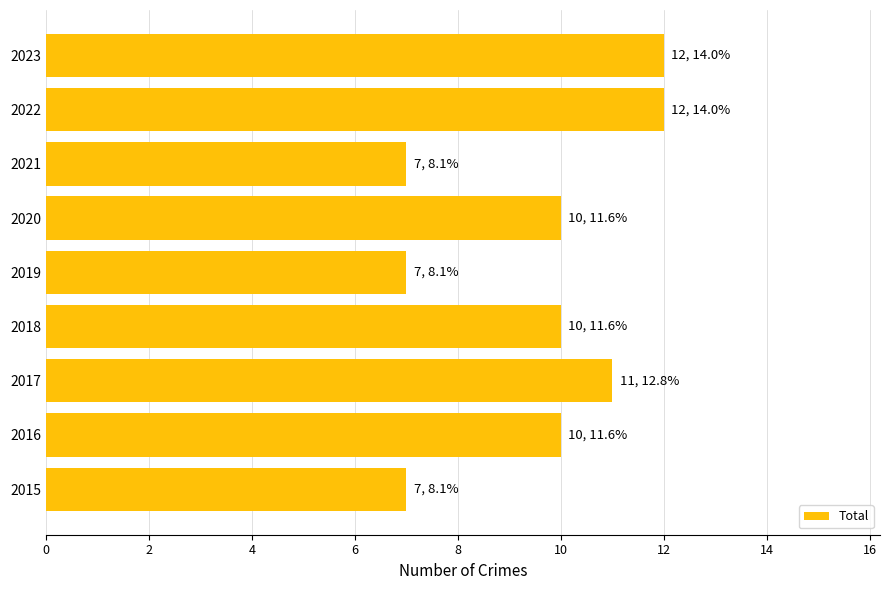

What is the change in value from 2016 to 2017?

+1